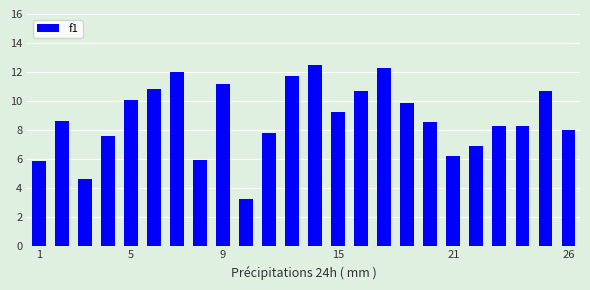

Count the values in the range 0 to 1.

24